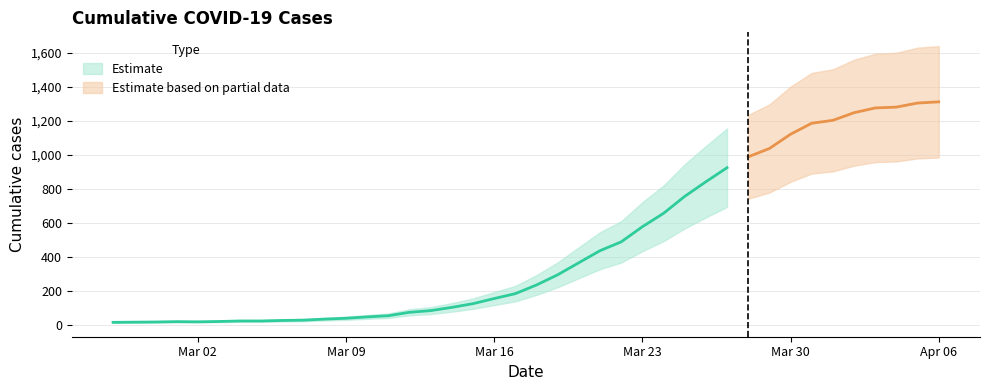

What is the difference between the values at 2020-04-03 and 2020-02-27?

1263